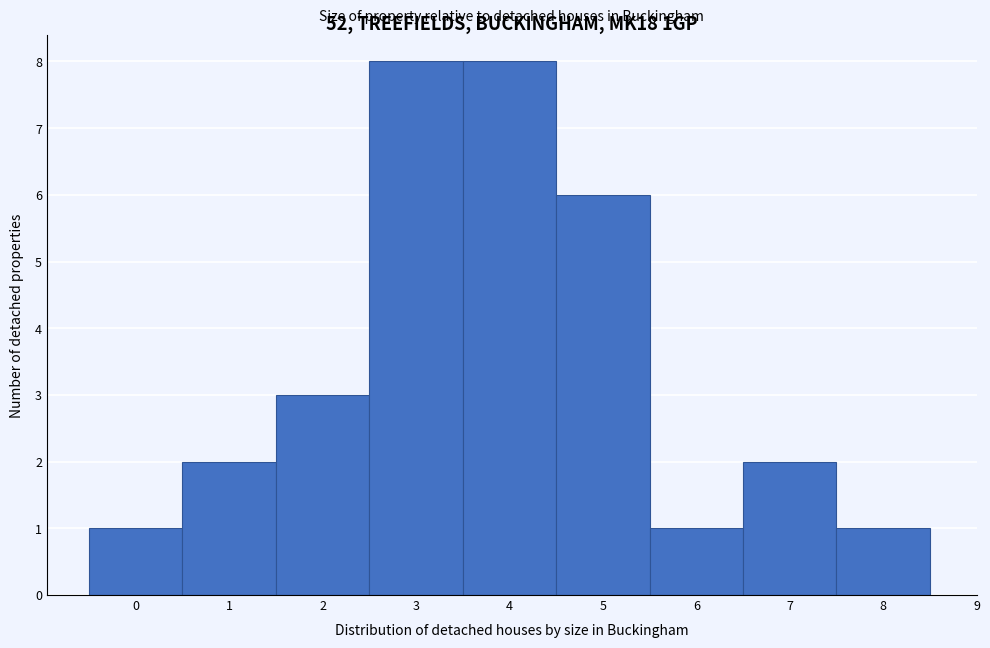

Reading left to right, list every bar in this chart as the range it spans on the x-axis followed by its height. The values are not printed on the chart, so give them approximately, as read against the axis.

-0.5 to 0.5: 1
0.5 to 1.5: 2
1.5 to 2.5: 3
2.5 to 3.5: 8
3.5 to 4.5: 8
4.5 to 5.5: 6
5.5 to 6.5: 1
6.5 to 7.5: 2
7.5 to 8.5: 1